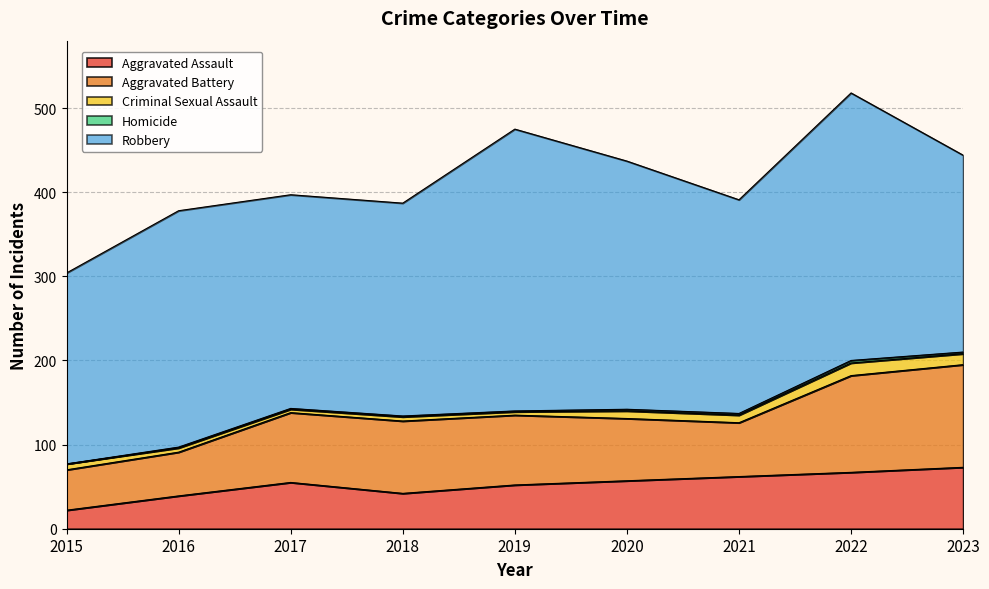

True or false: Homicide has a value of 0 at 2015.

True